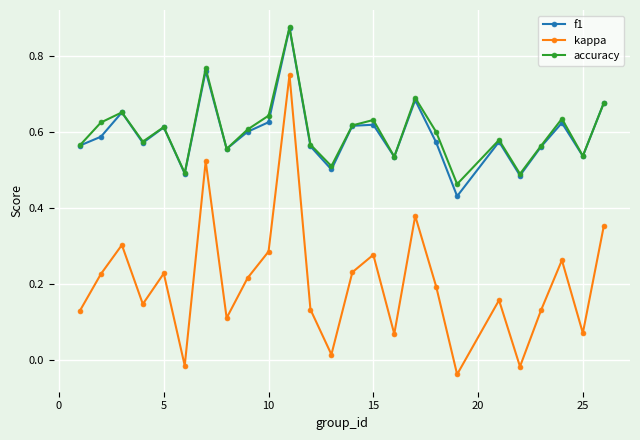

True or false: kappa and f1 intersect in this chart.

False